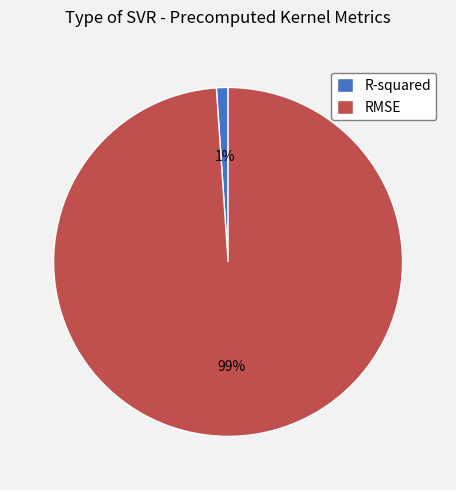

To the nearest percent, what is the average slice percentage?

50%